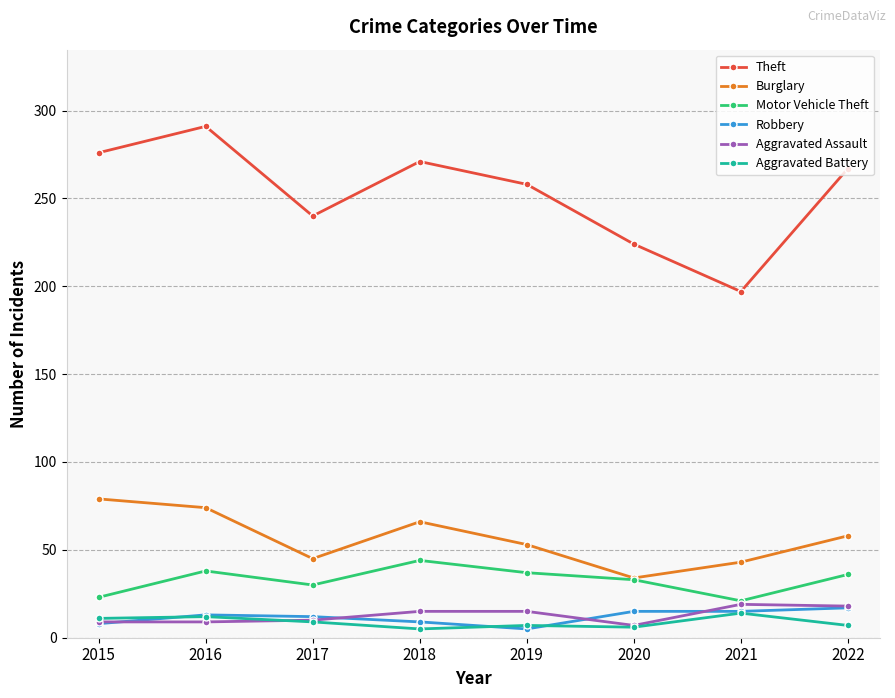

At which category is the sum across all series the highest?

2016